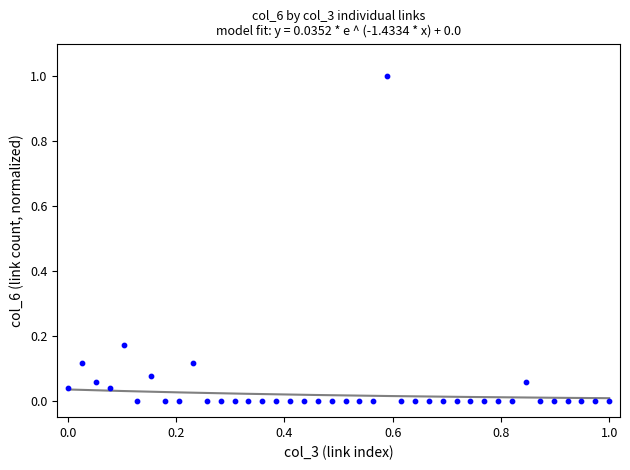

What is the range of X values (max minus min)?

1.0